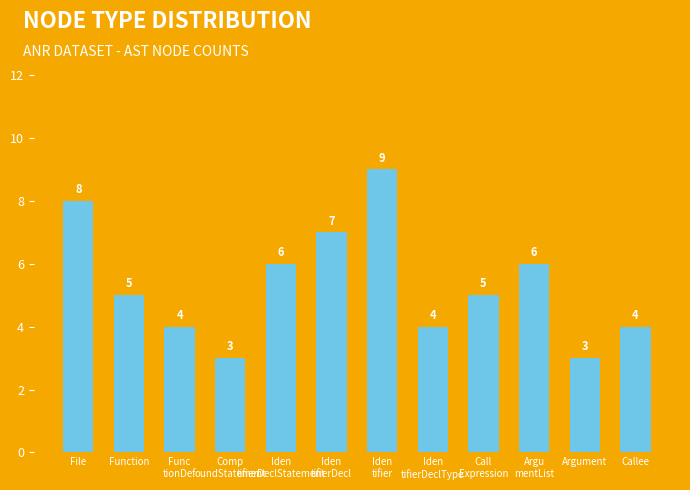

The chart shows a value of 9 at Iden
tifier. True or false?

True